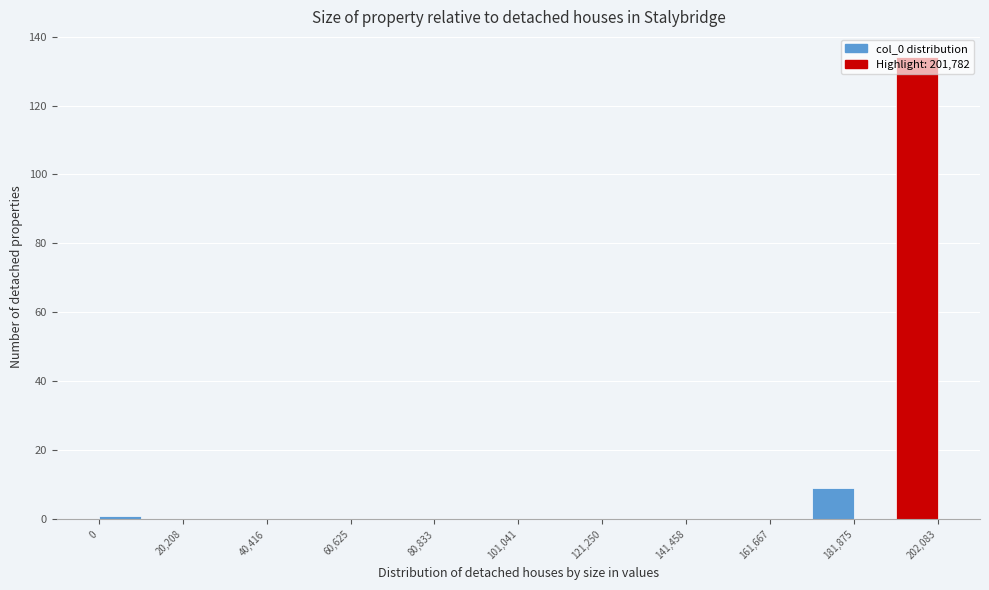

Read against the x-axis, roughly where is the centre of the tallest bar?

195000